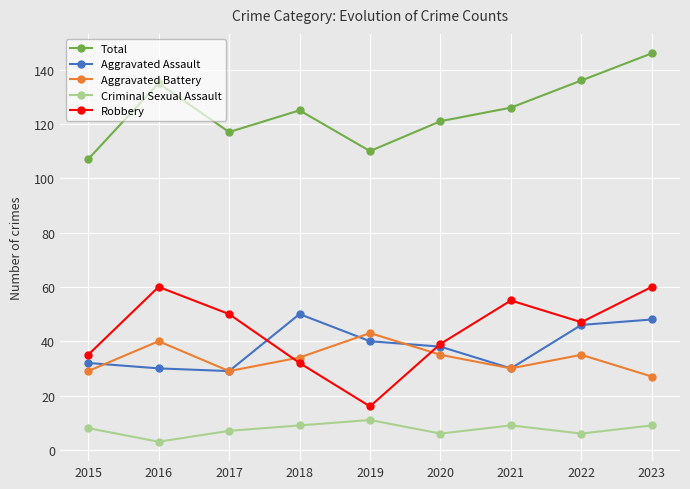

What is the total value across all series at 2021?

250